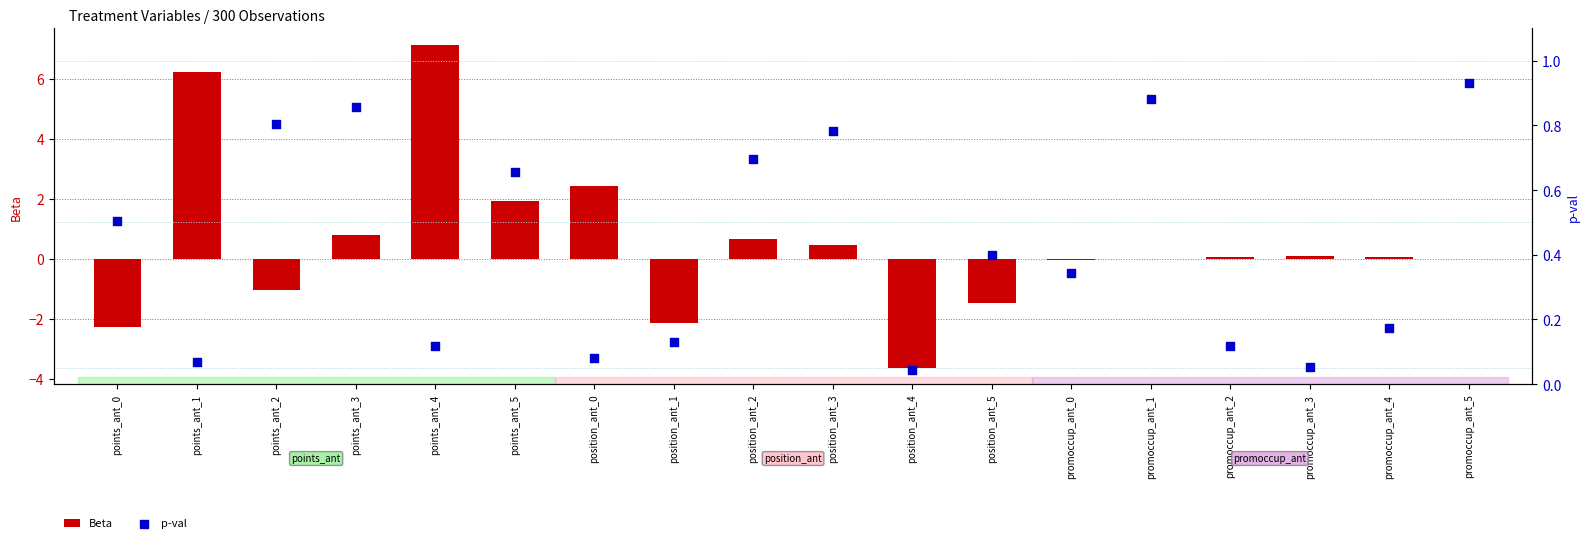

Which series has the largest total across all categories?

Beta